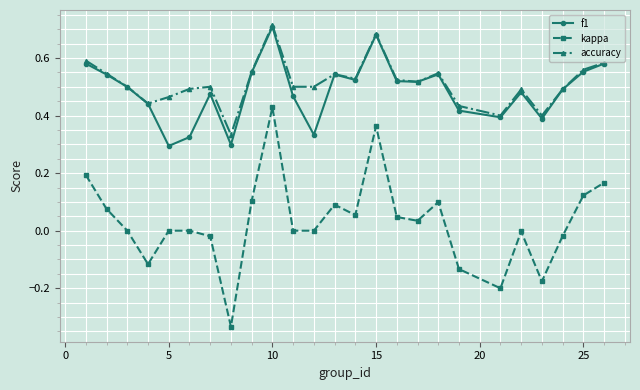

Which series has the largest total across all categories?

accuracy